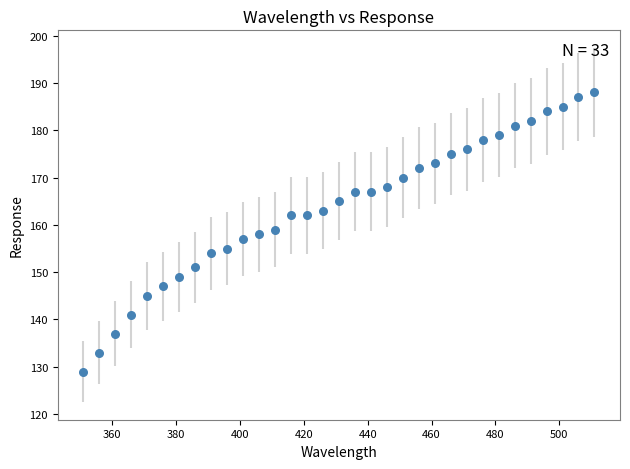

What is the range of Y values (max minus min)?

59